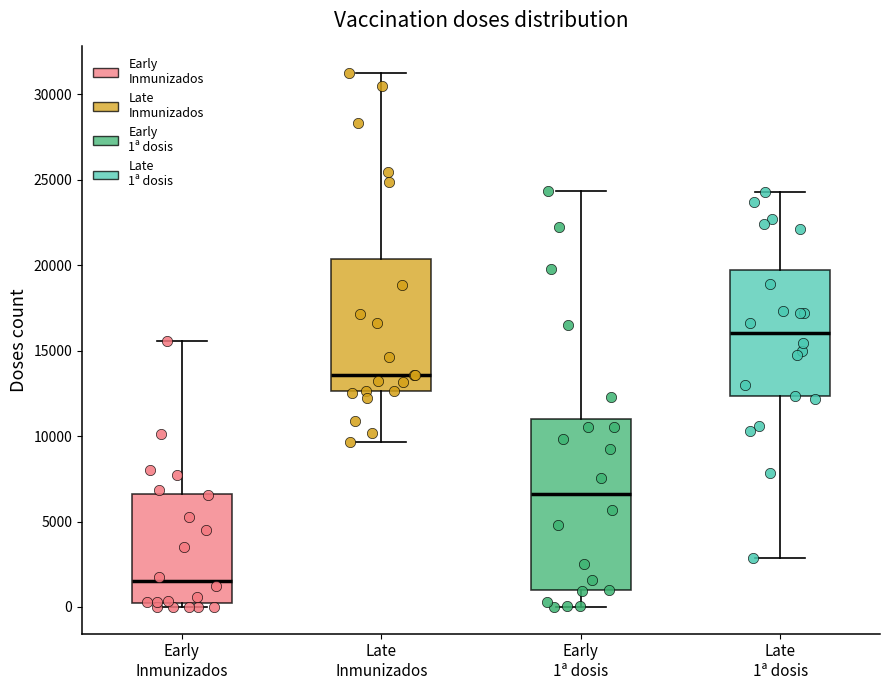

Reading left to right, read every box against the y-axis: the position of its median line, the range the box covers, and the ends of its whiskers. The values are not printed on the chart, so give them approximately, as read against the axis.

Early Inmunizados: median 1500, box 0 to 6500, whiskers 0 (just below the box's lower edge) to 15500
Late Inmunizados: median 13500, box 12500 to 20500, whiskers 9500 to 31000
Early 1ª dosis: median 6500, box 1000 to 11000, whiskers 0 to 24500
Late 1ª dosis: median 16000, box 12500 to 19500, whiskers 3000 to 24500